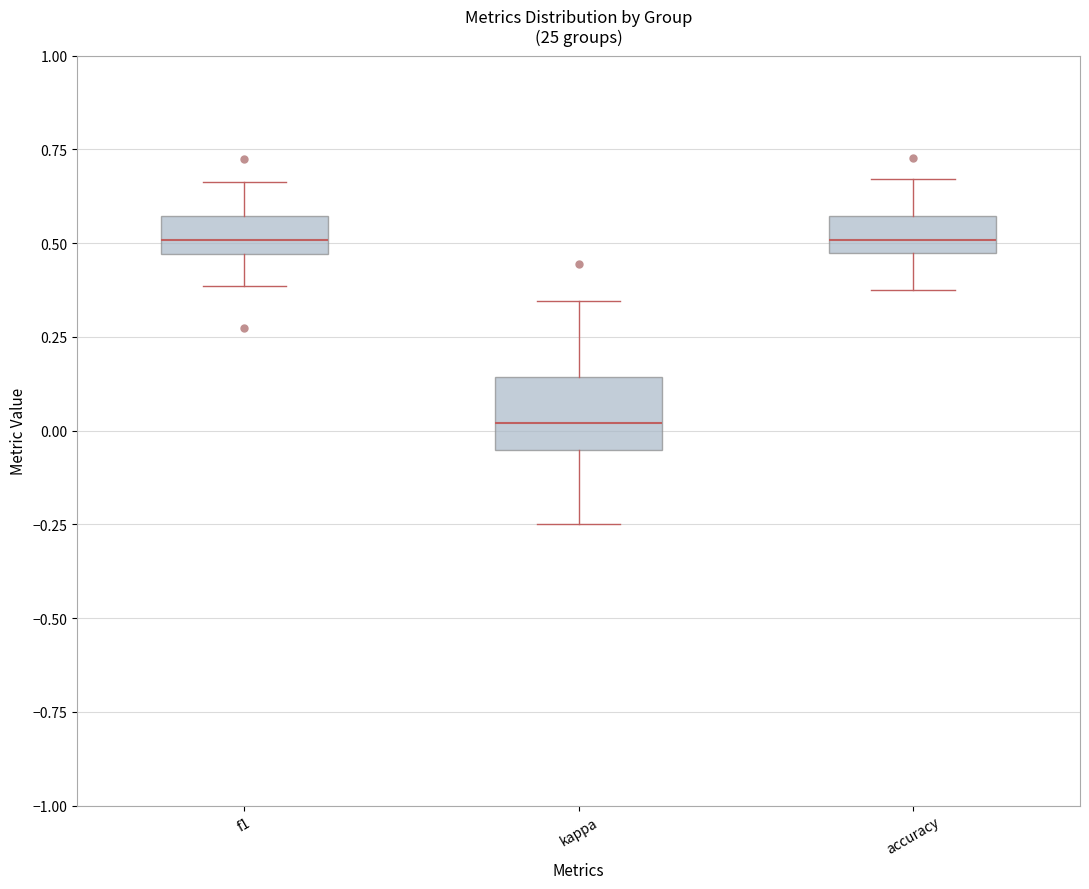

Reading left to right, transcribe this box plot: for each box, give where its median line is, the range the box spans, and where its two whiskers end, as read against the y-axis. The values are not printed on the chart, so give them approximately, as read against the axis.

f1: median 0.50, box 0.45 to 0.55, whiskers 0.40 to 0.65
kappa: median 0.00, box -0.05 to 0.15, whiskers -0.25 to 0.35
accuracy: median 0.50, box 0.45 to 0.55, whiskers 0.40 to 0.65